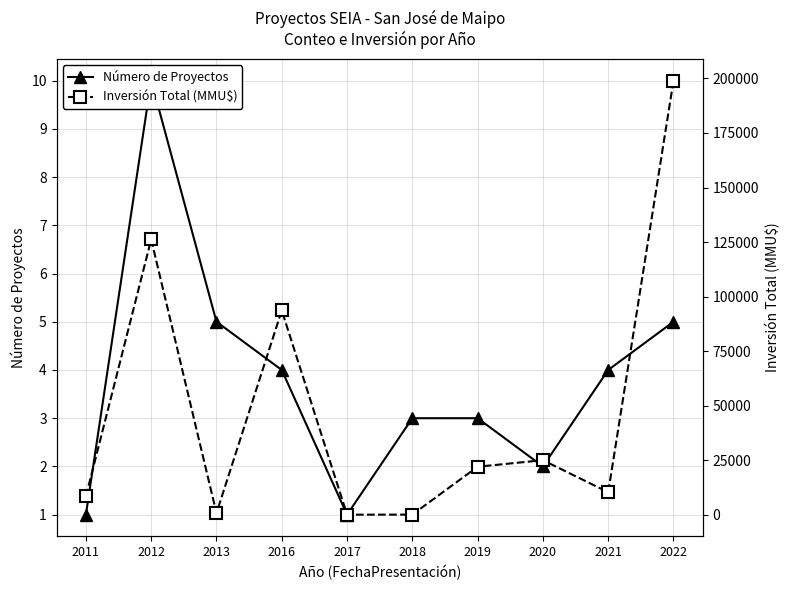

At 2016, list the series in order from smallest to largest.

Número de Proyectos, Inversión Total (MMU$)